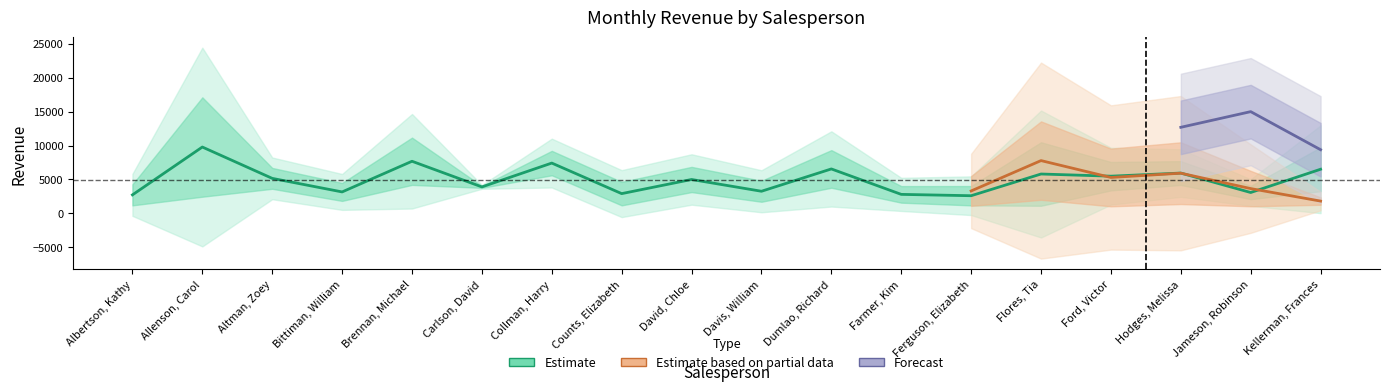

Is this an area chart (filled region under the line)?

No